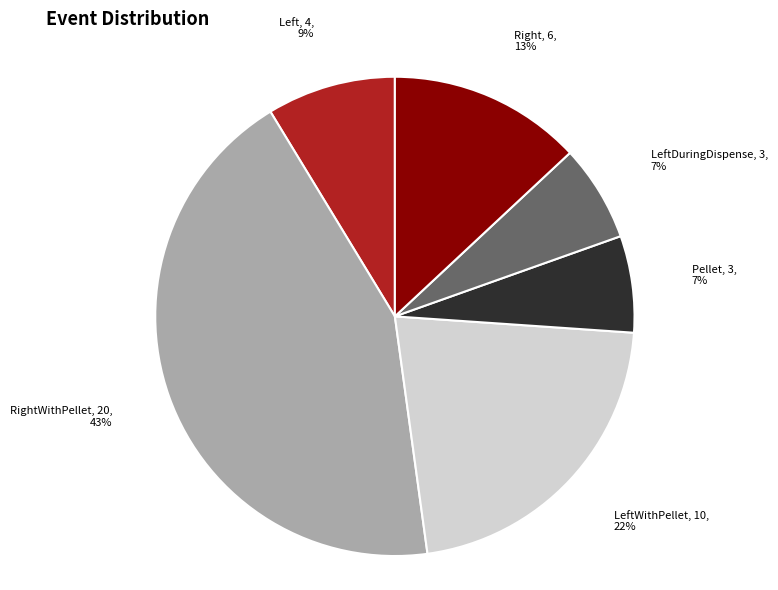

How many segments does this pie chart have?

6